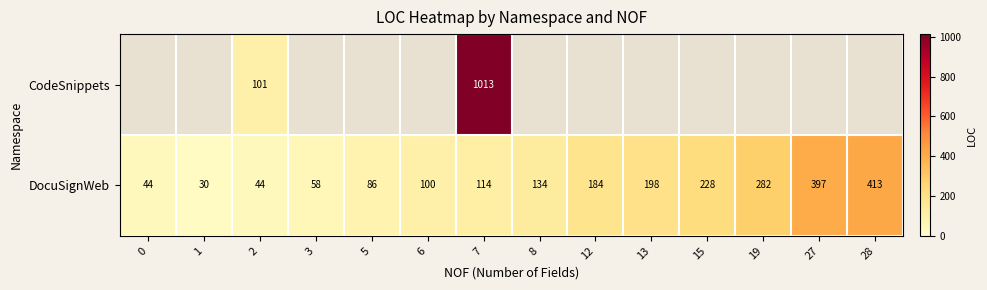

How many data points in DocuSignWeb are less than 134?

7